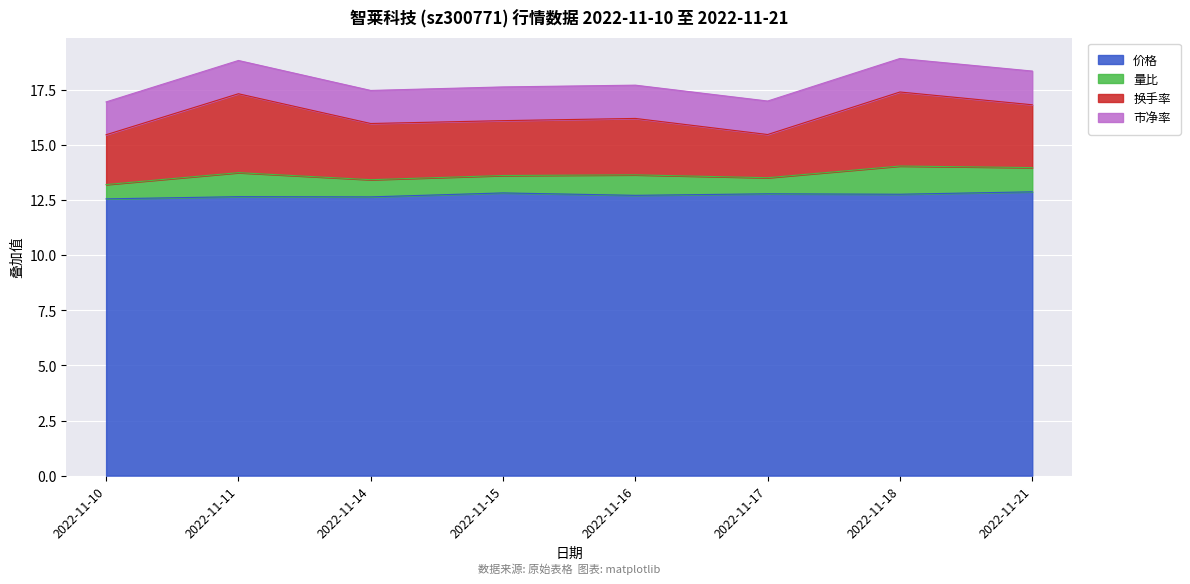

What is the value of the 市净率 point at the 5th from the left?

1.5